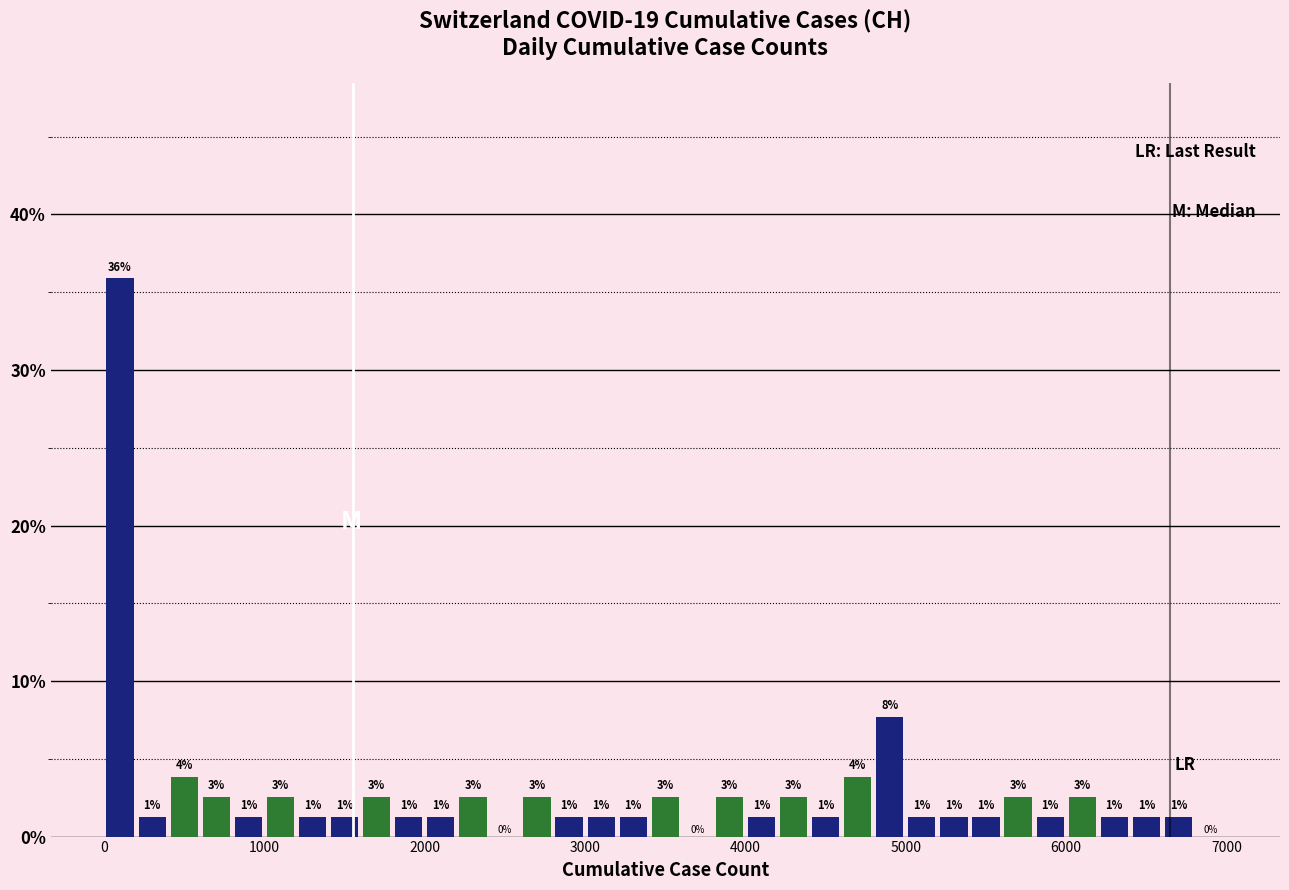

Around what value on the x-axis is the tallest bar? Give the approximate position of its centre, as read against the axis.

100